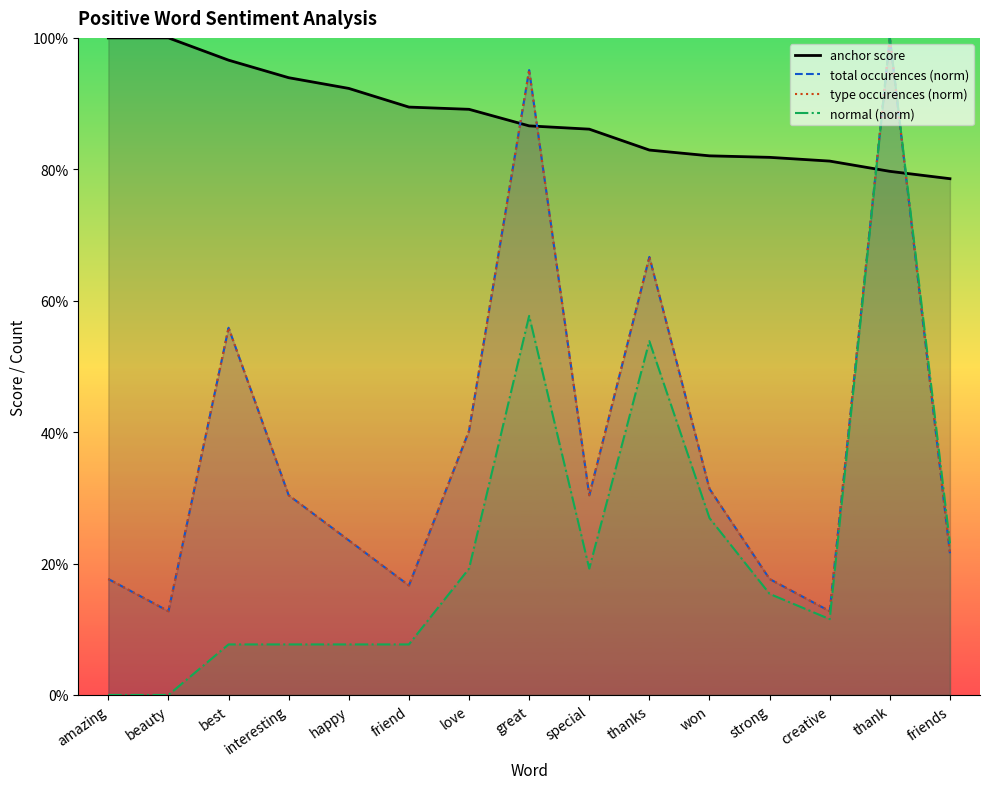

Reading left to right, what are all the values shown in this chart?

anchor score: 1.0	1.0	1.0	0.9	0.9	0.9	0.9	0.9	0.9	0.8	0.8	0.8	0.8	0.8	0.8
total occurences (norm): 0.2	0.1	0.6	0.3	0.2	0.2	0.4	1.0	0.3	0.7	0.3	0.2	0.1	1.0	0.2
type occurences (norm): 0.2	0.1	0.6	0.3	0.2	0.2	0.4	1.0	0.3	0.7	0.3	0.2	0.1	1.0	0.2
normal (norm): 0.0	0.0	0.1	0.1	0.1	0.1	0.2	0.6	0.2	0.5	0.3	0.2	0.1	1.0	0.2